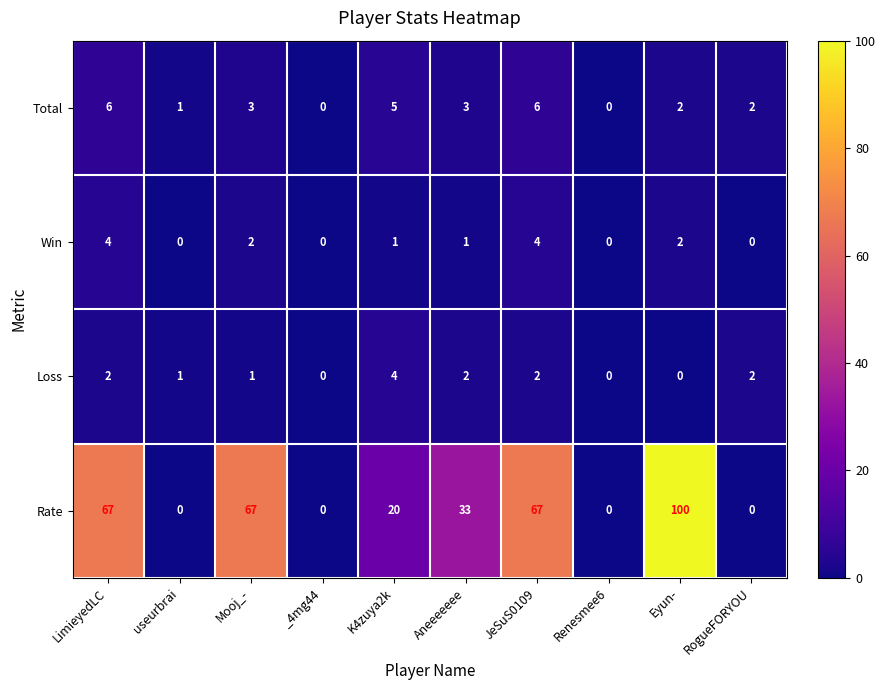

How many positive values does the Win series have?

6